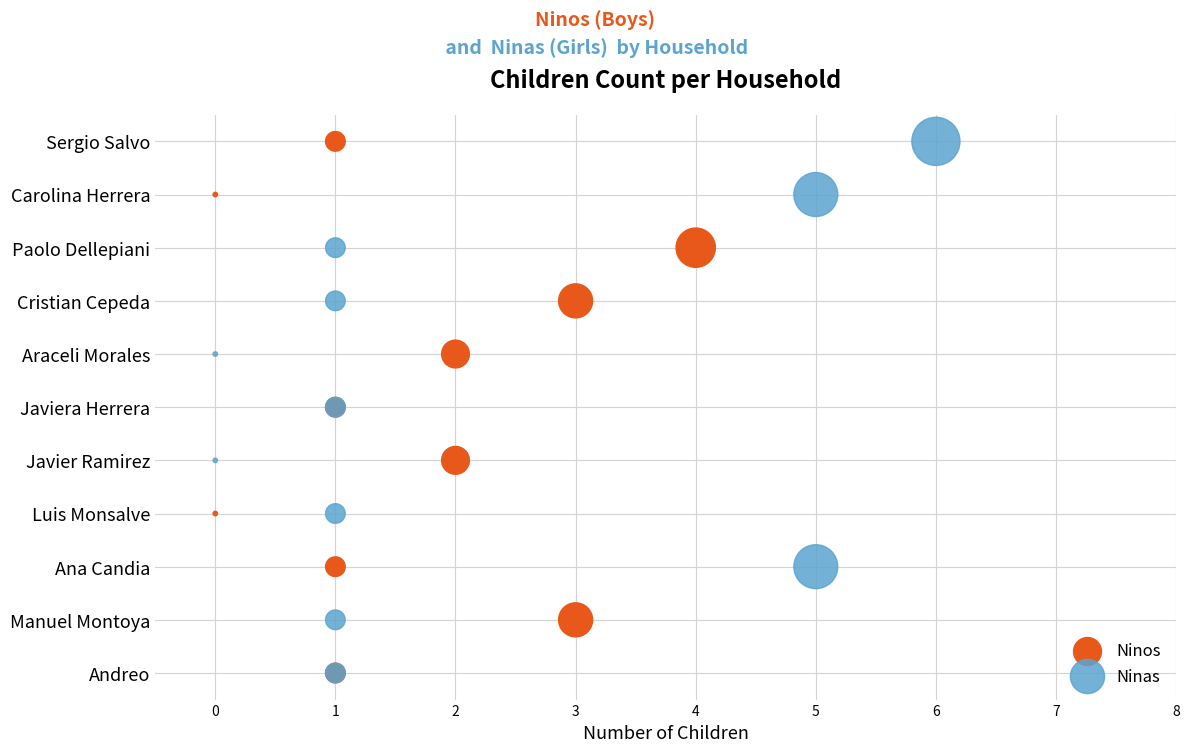

What are all the series names shown in the legend?

Ninos, Ninas